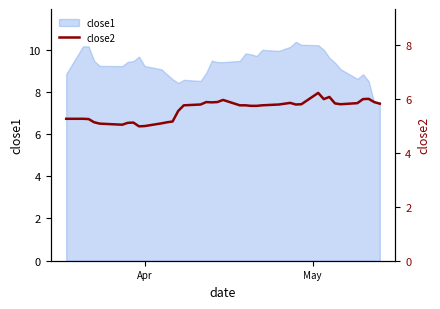

What is the lowest value of the close1 series?

7.5